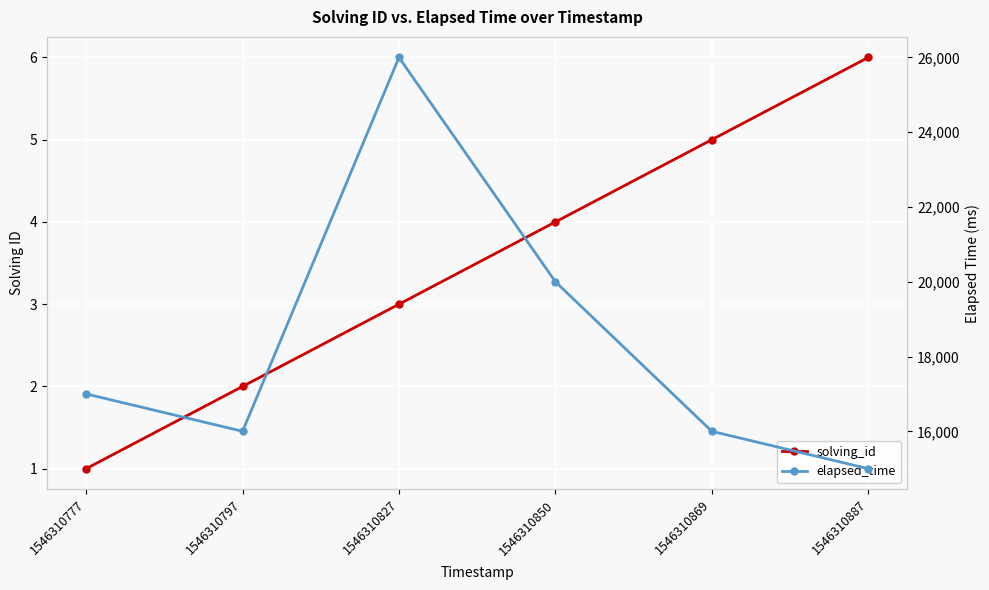

True or false: elapsed_time and solving_id cross at least once.

False